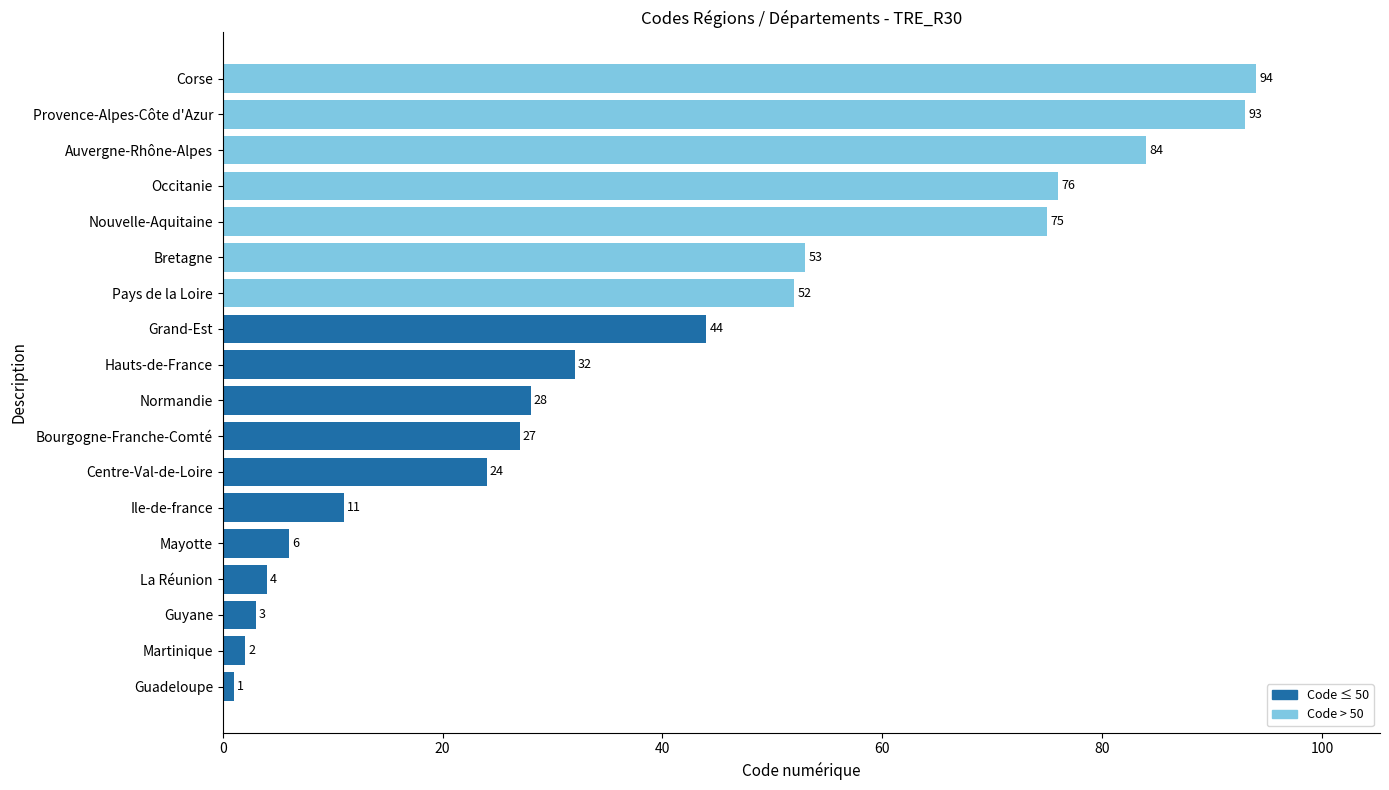

Where is the data nearest to the value 47?

Grand-Est